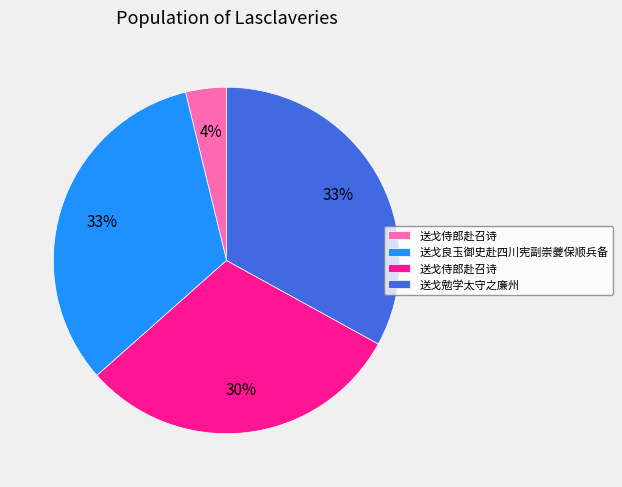

To the nearest percent, what is the average slice percentage?

25%